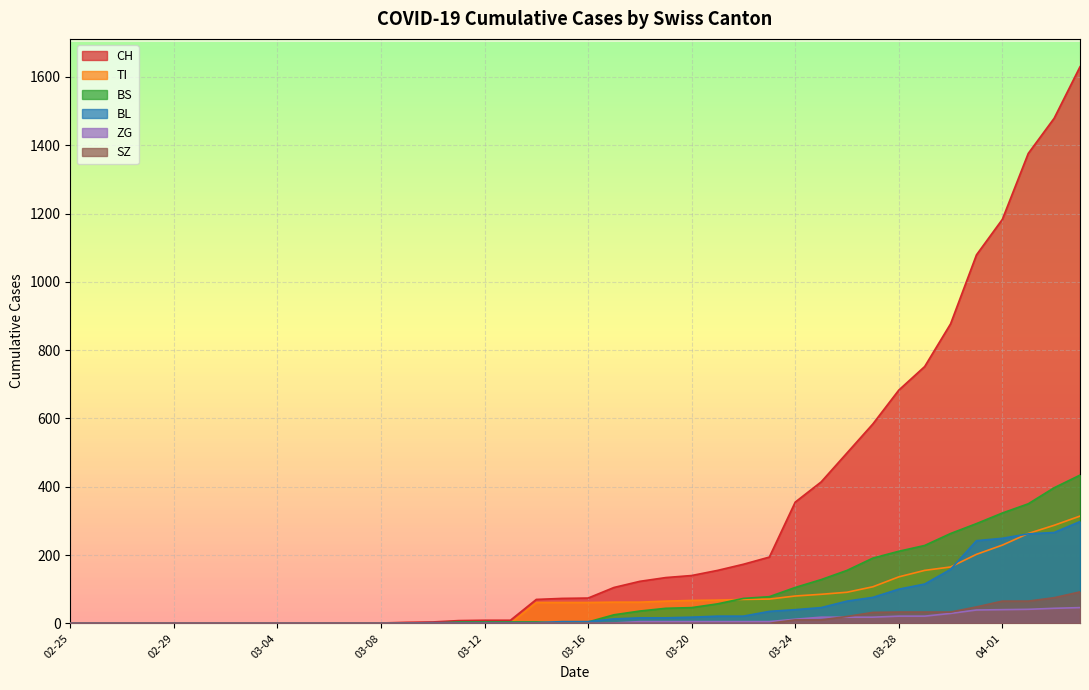

True or false: ZG and CH intersect in this chart.

False